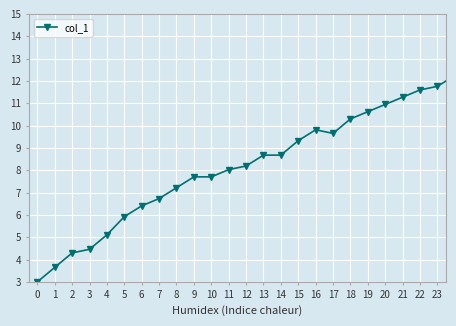

What is the difference between the maximum and minimum values?

12.0